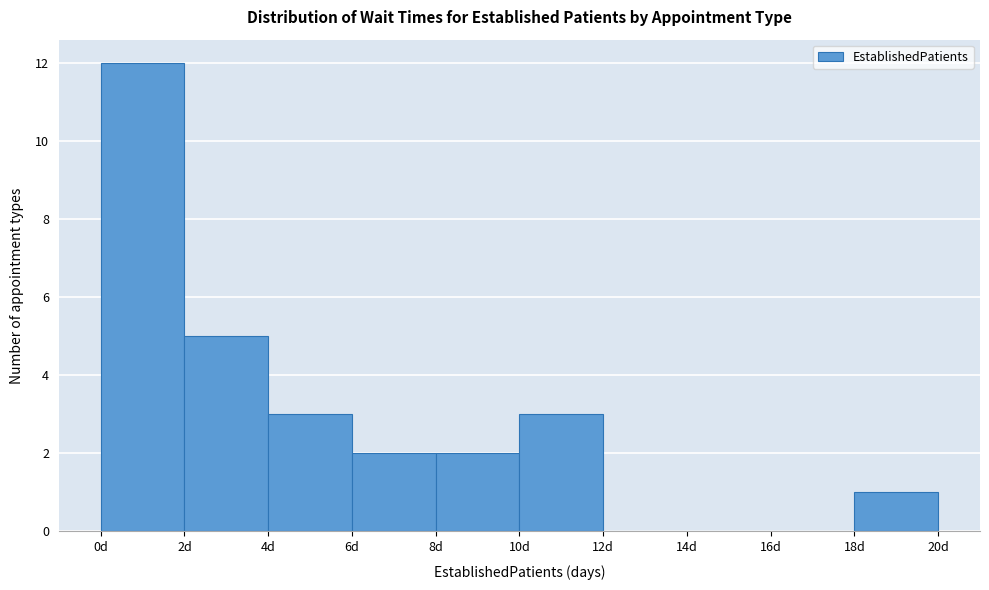

Which range on the x-axis has the tallest bar?

0 to 2